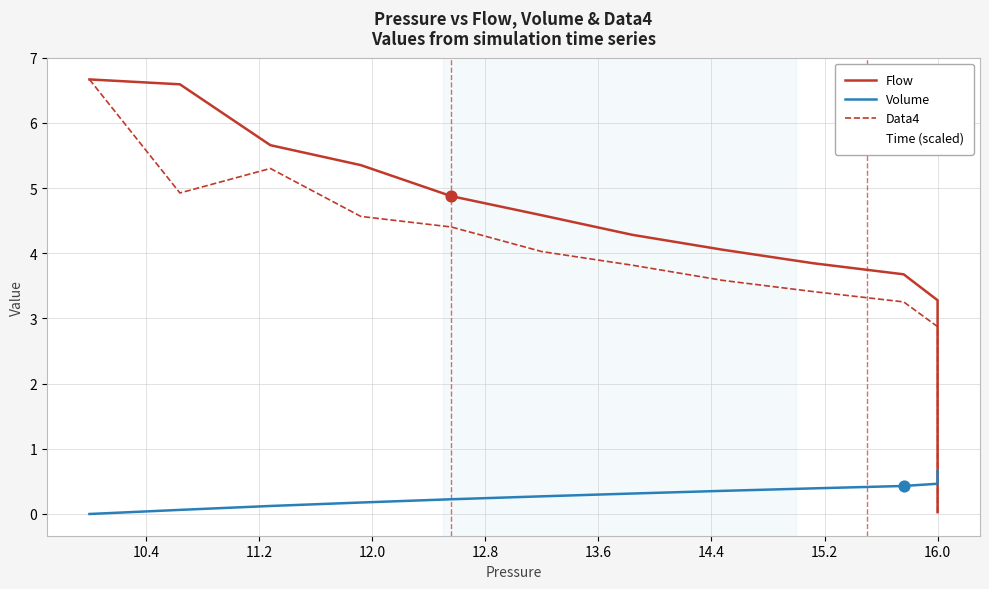

Which series reaches the maximum Y coordinate?

Flow